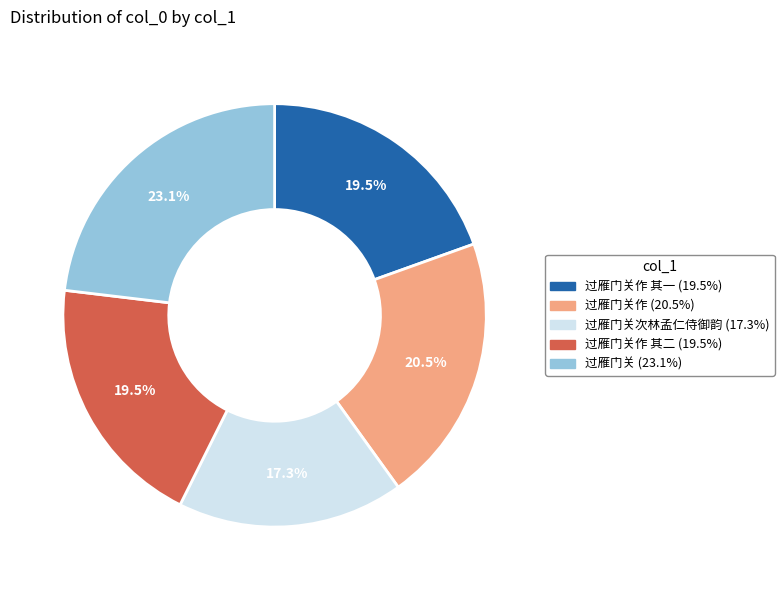

Is there a majority slice in this chart?

No